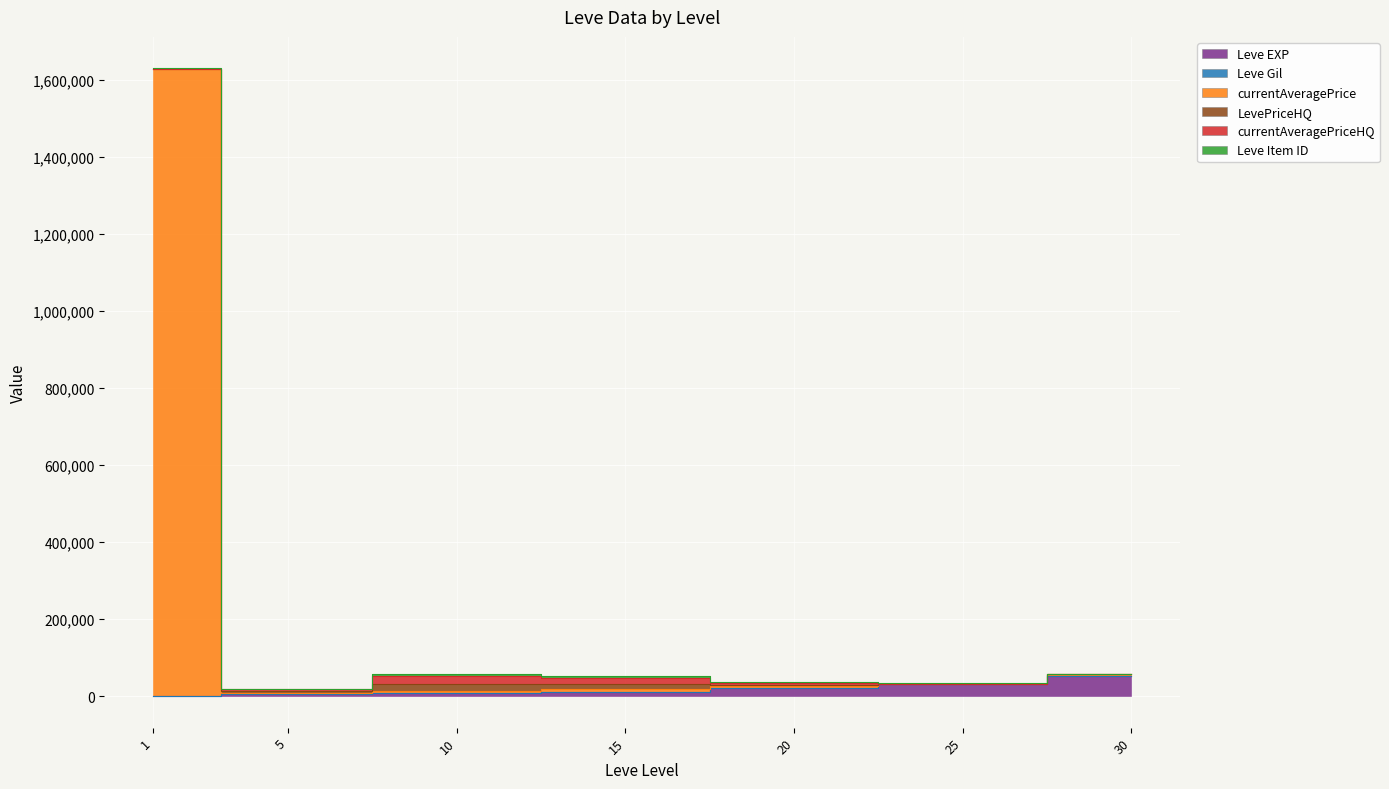

Rank the categories by Leve EXP value from lowest to highest.

1, 5, 10, 15, 20, 25, 30